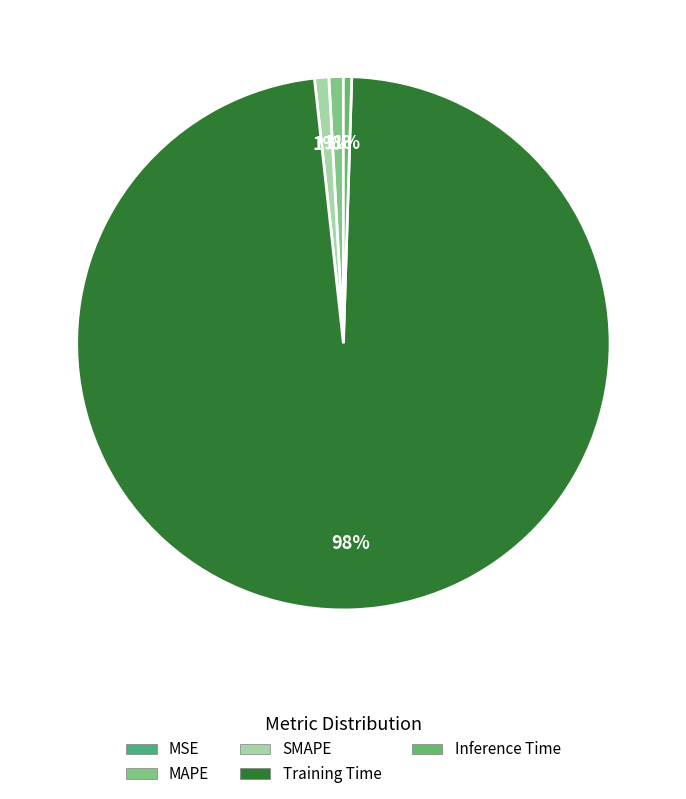

What is the smallest slice in the pie chart?

MSE